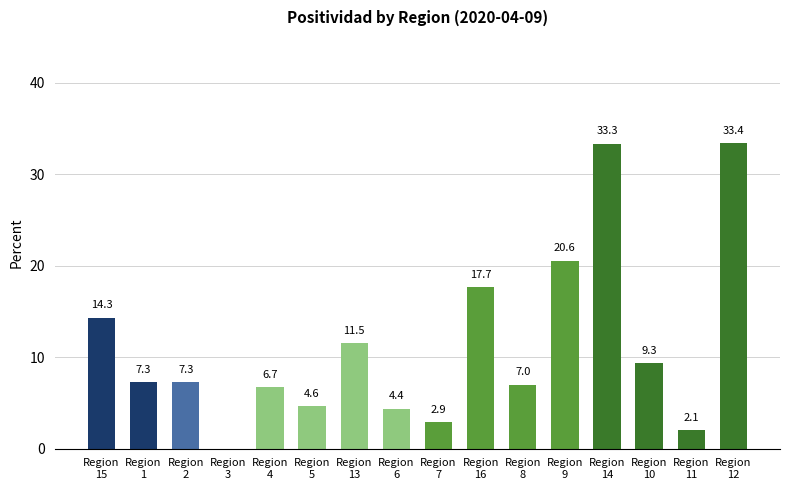

Are the bars horizontal?

No